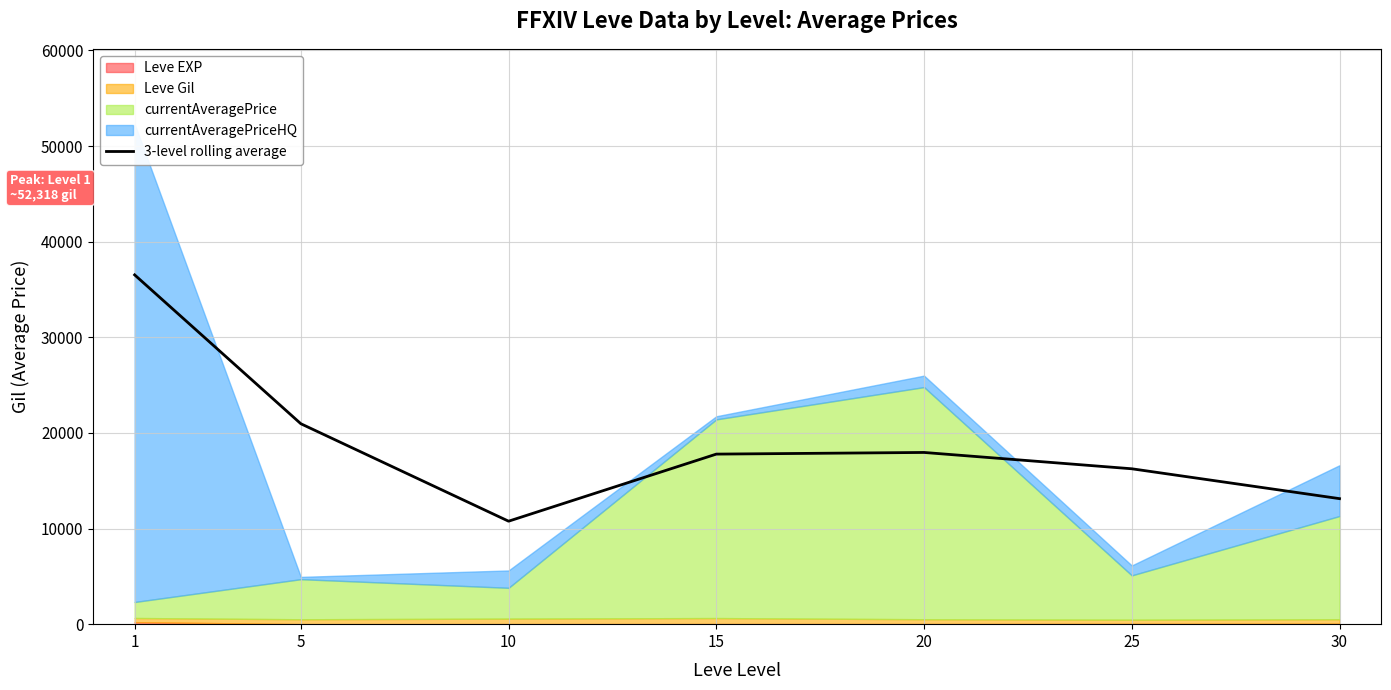

What is the change in value from 20 to 30?

-4830.6